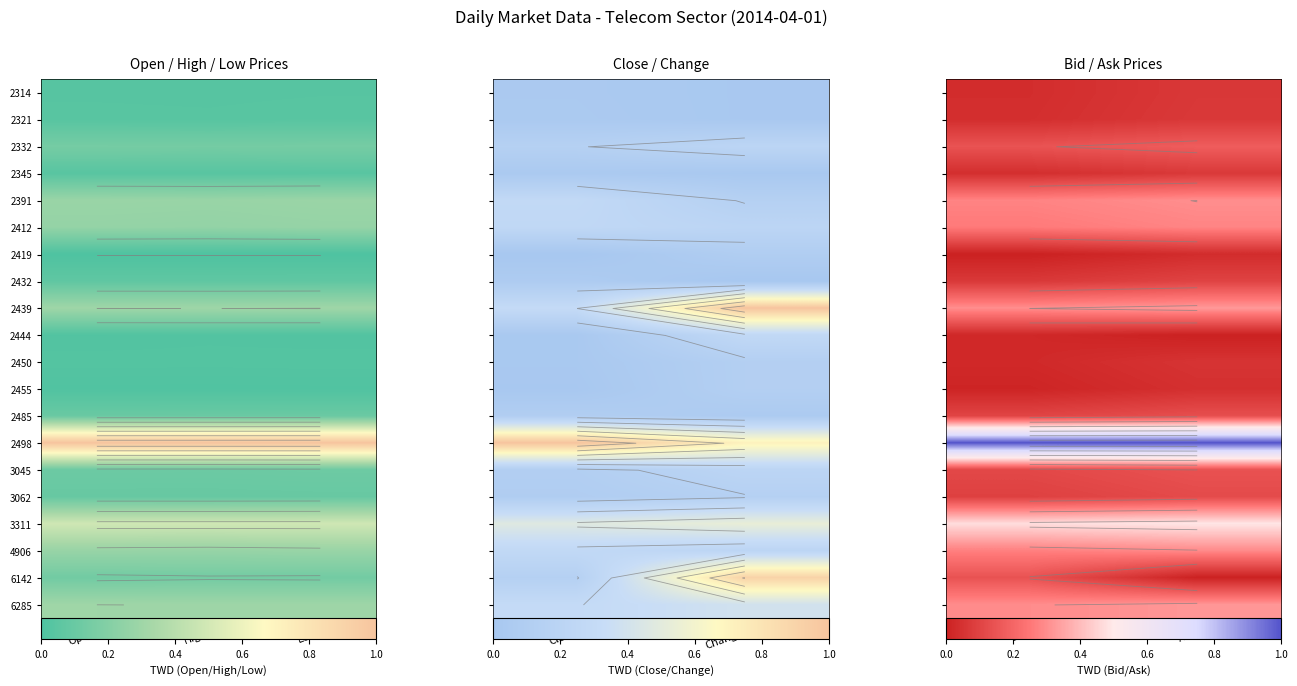

The value of 2455 at Bid is 0.0. True or false?

True